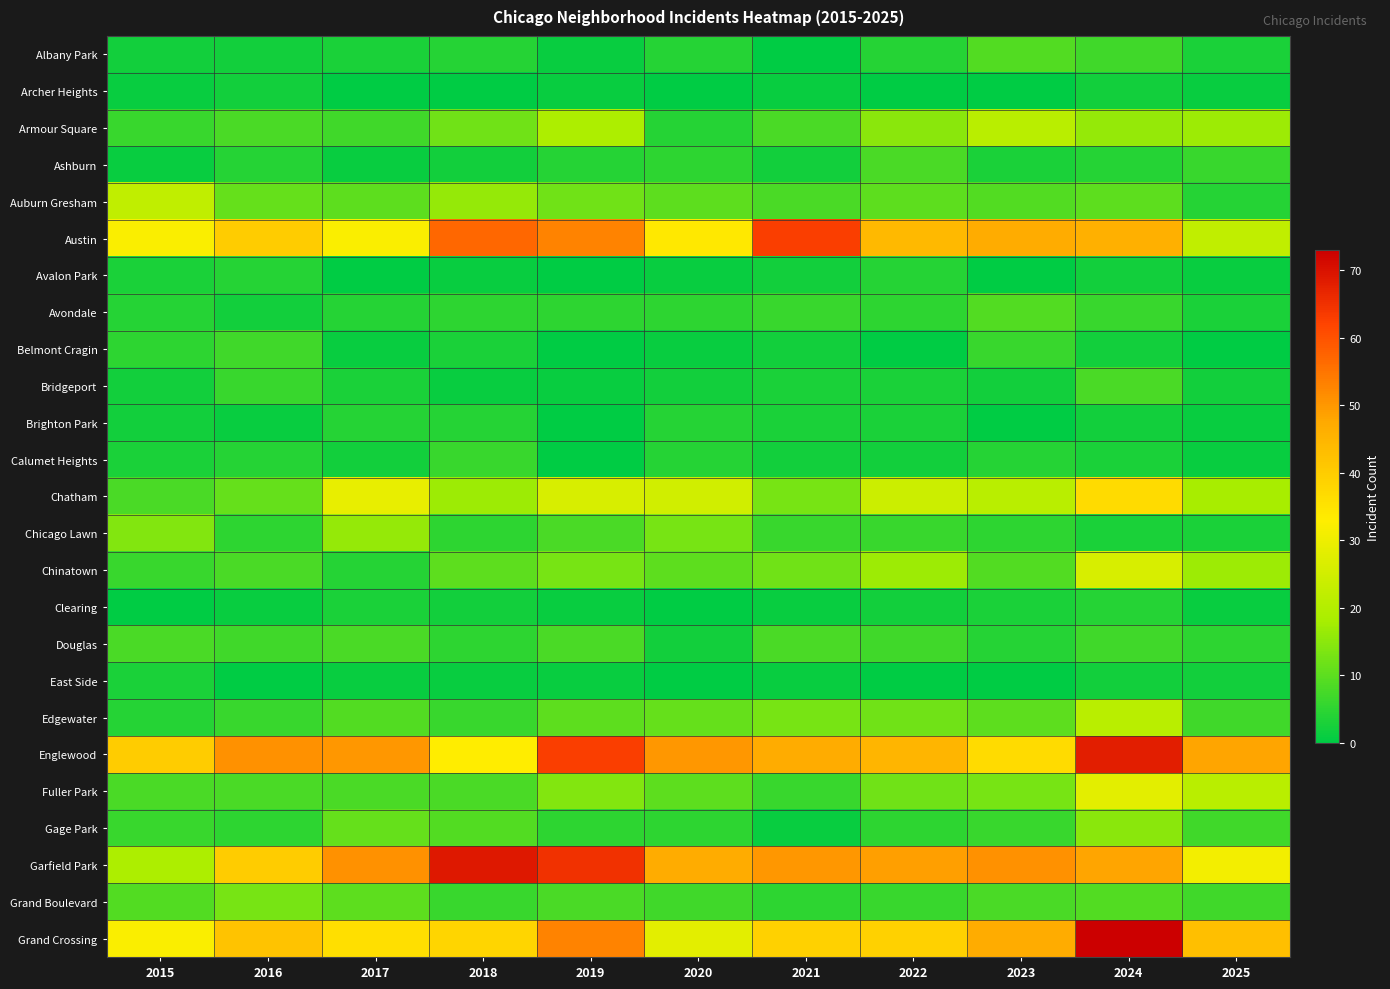

Rank the series at 2019 from lowest to highest value.

Avalon Park, Belmont Cragin, Brighton Park, Calumet Heights, Albany Park, Archer Heights, Bridgeport, Clearing, East Side, Ashburn, Avondale, Gage Park, Chicago Lawn, Douglas, Grand Boulevard, Edgewater, Auburn Gresham, Chinatown, Fuller Park, Armour Square, Chatham, Austin, Grand Crossing, Englewood, Garfield Park